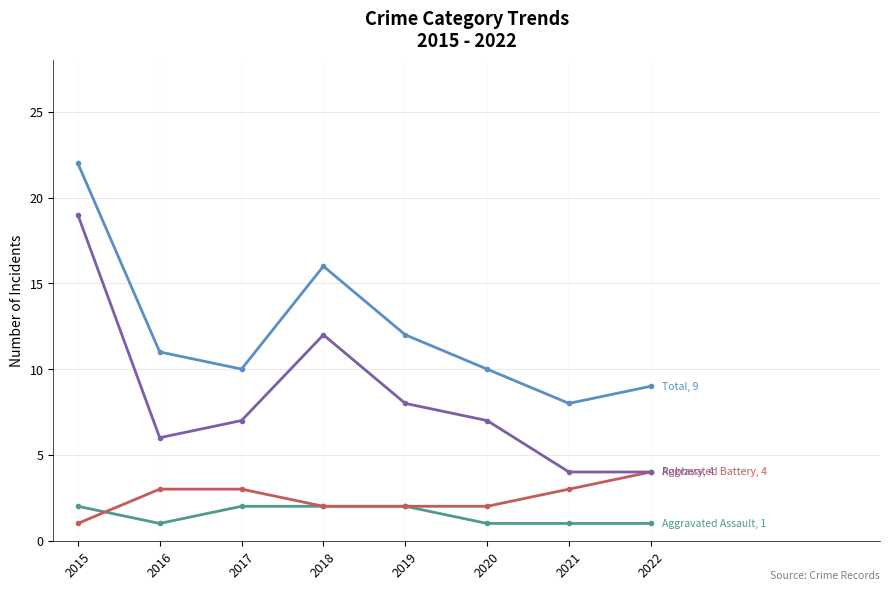

What is the total value across all series at 2021?

16